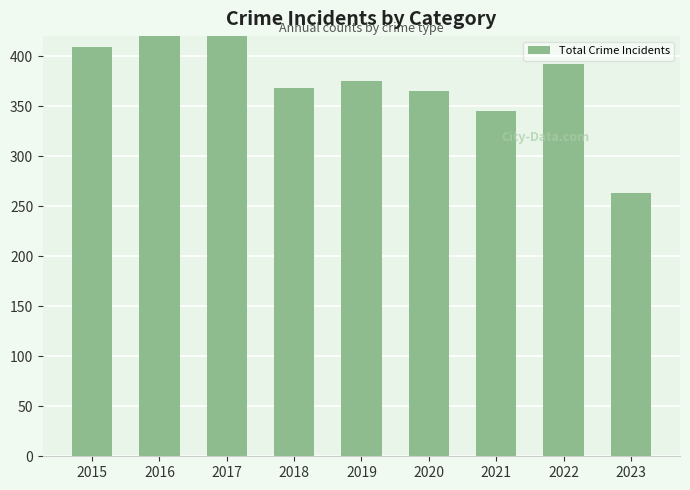

What is the change in value from 2018 to 2021?

-23